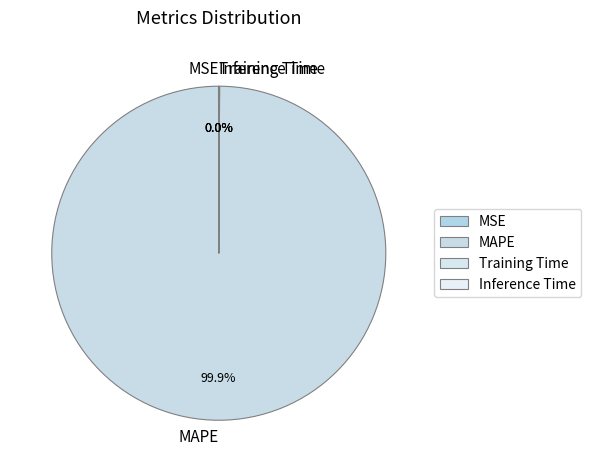

What is the largest slice in the pie chart?

MAPE